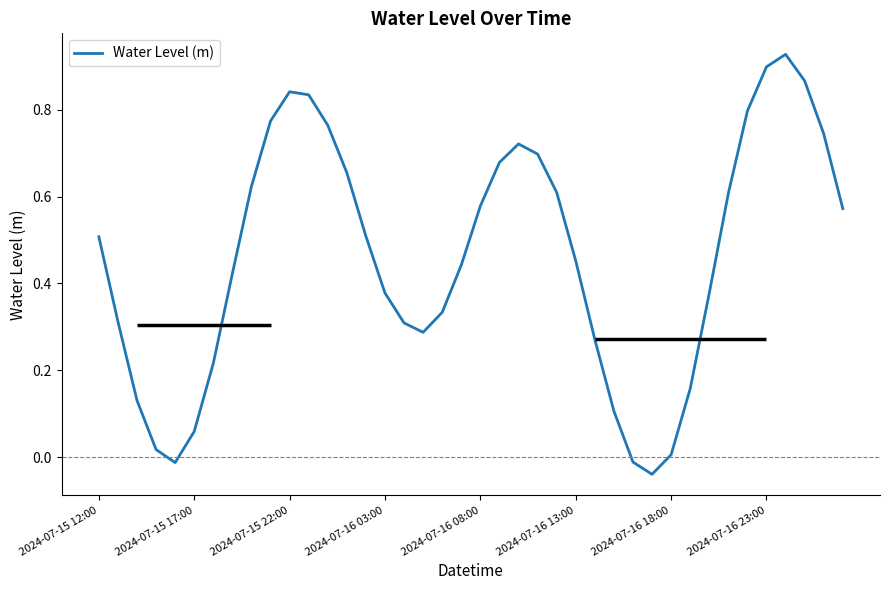

The Water Level (m) series shows 0.9 at 2024-07-16 23:00. True or false?

True